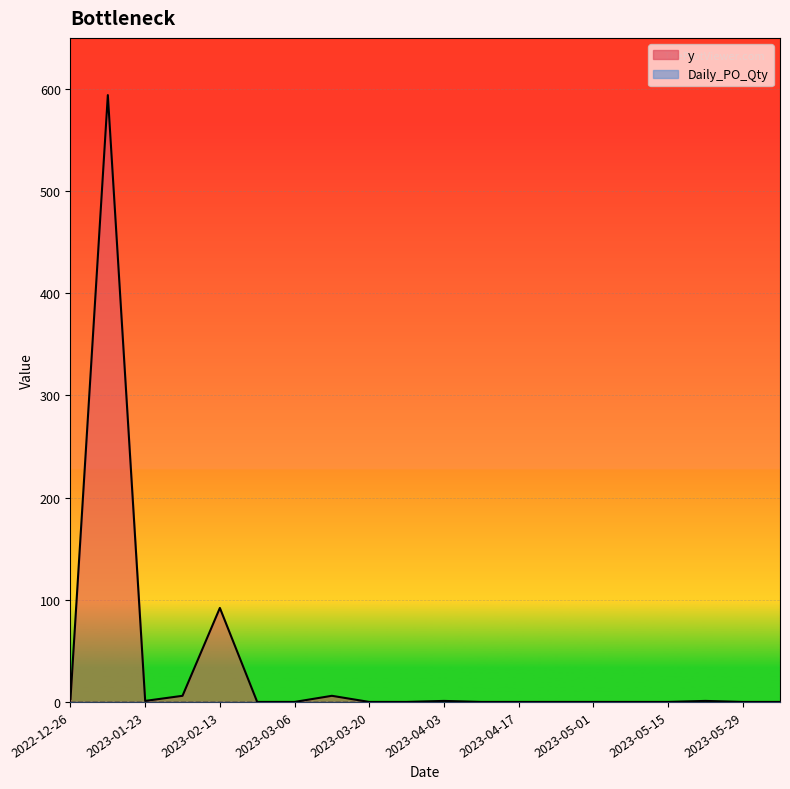

What is the difference between the maximum and minimum values?

594